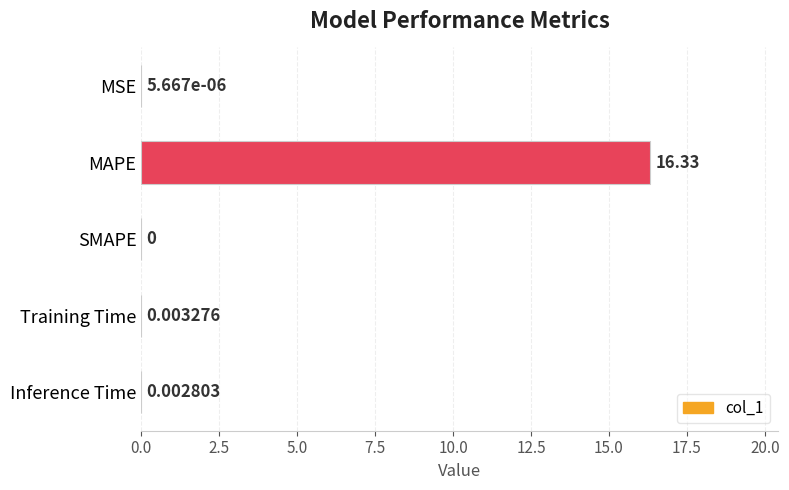

What is the sum of the values at SMAPE and MAPE?

16.3